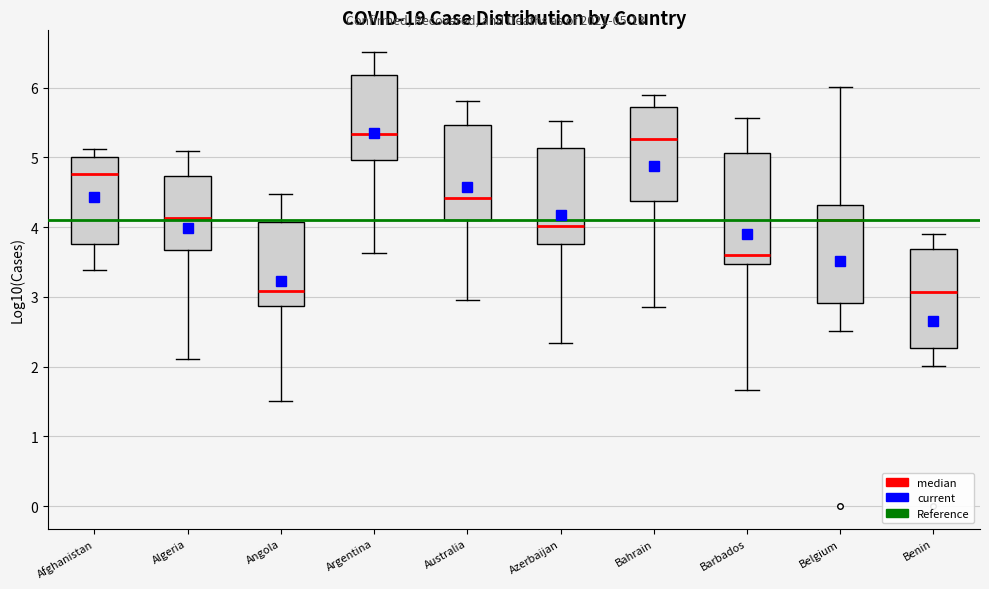

Reading left to right, transcribe this box plot: for each box, give where its median line is, the range the box spans, and where its two whiskers end, as read against the y-axis. The values are not printed on the chart, so give them approximately, as read against the axis.

Afghanistan: median 4.8, box 3.8 to 5.0, whiskers 3.4 to 5.1
Algeria: median 4.1, box 3.7 to 4.7, whiskers 2.1 to 5.1
Angola: median 3.1, box 2.9 to 4.1, whiskers 1.5 to 4.5
Argentina: median 5.3, box 5.0 to 6.2, whiskers 3.6 to 6.5
Australia: median 4.4, box 4.1 to 5.5, whiskers 3.0 to 5.8
Azerbaijan: median 4.0, box 3.8 to 5.1, whiskers 2.3 to 5.5
Bahrain: median 5.3, box 4.4 to 5.7, whiskers 2.8 to 5.9
Barbados: median 3.6, box 3.5 to 5.1, whiskers 1.7 to 5.6
Belgium: median 4.1, box 2.9 to 4.3, whiskers 2.5 to 6.0
Benin: median 3.1, box 2.3 to 3.7, whiskers 2.0 to 3.9